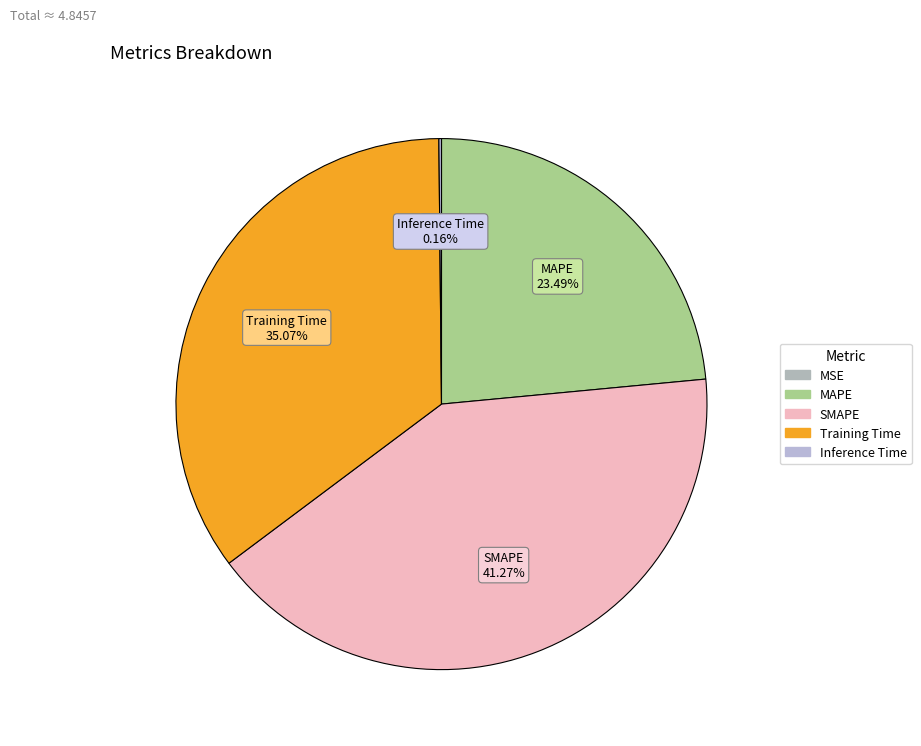

Count the number of slices in the pie.

5